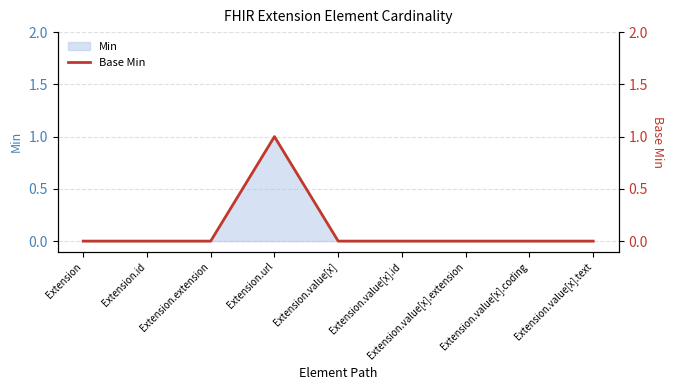

Which category has the highest value across all series?

Extension.url